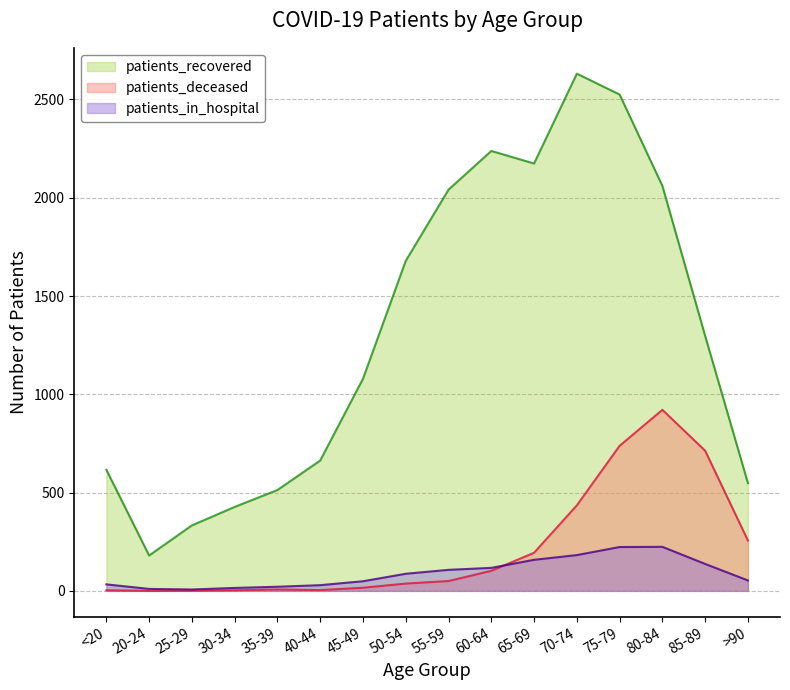

True or false: patients_deceased has a value of 194 at 65-69.

True